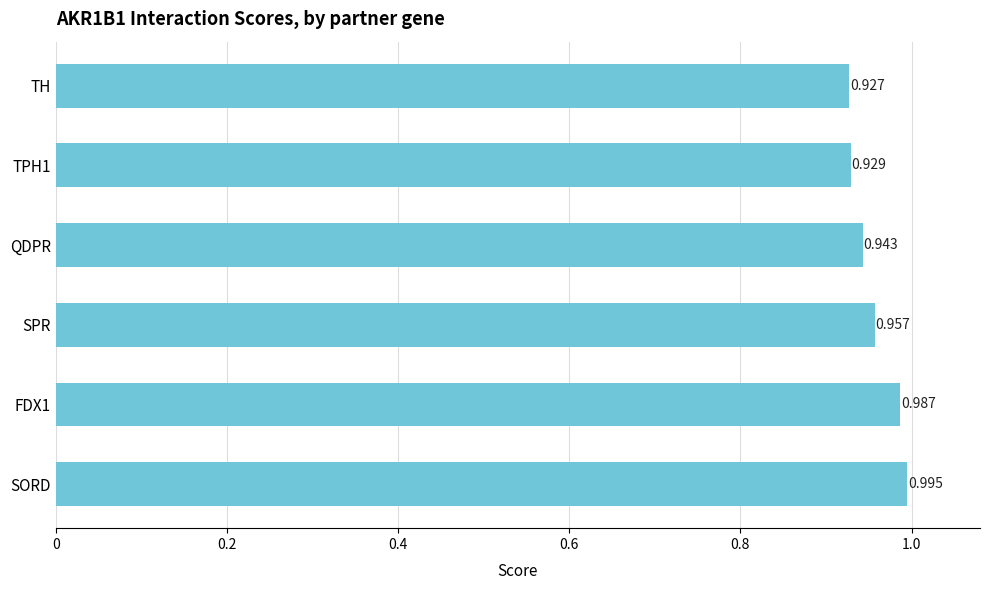

Between SPR and TPH1, which is larger?

SPR